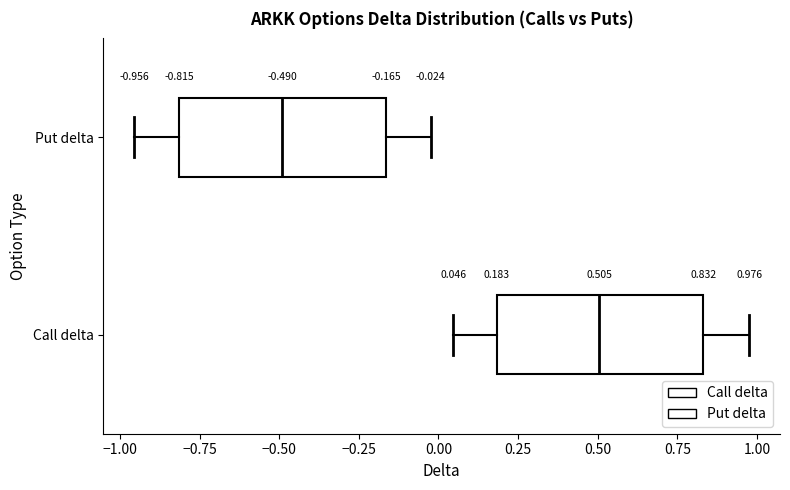

Which box has the furthest to the right median line?

Call delta